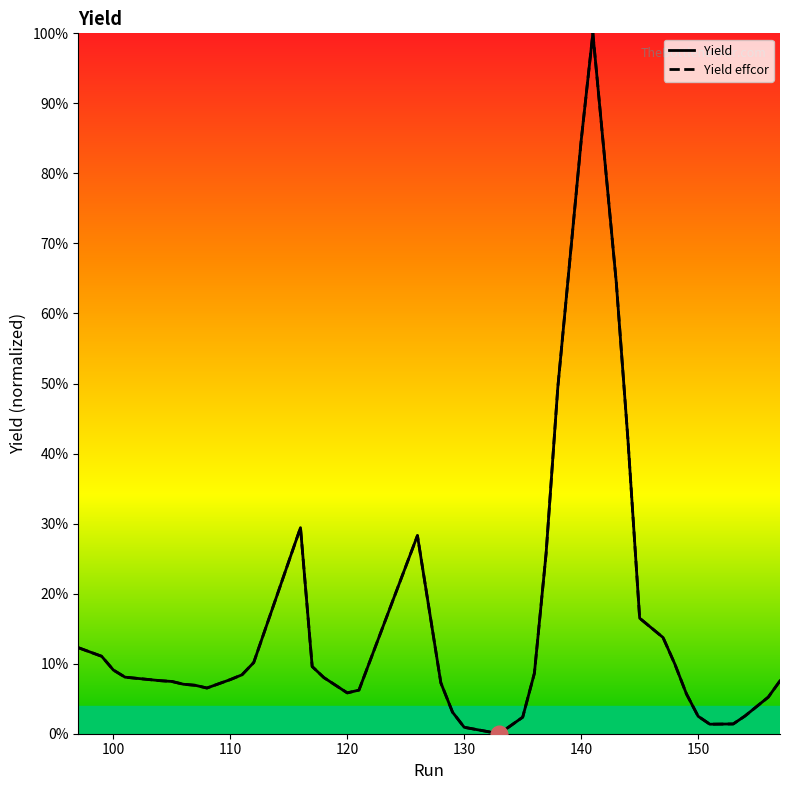

What is the sum of all Yield effcor values?

6.4